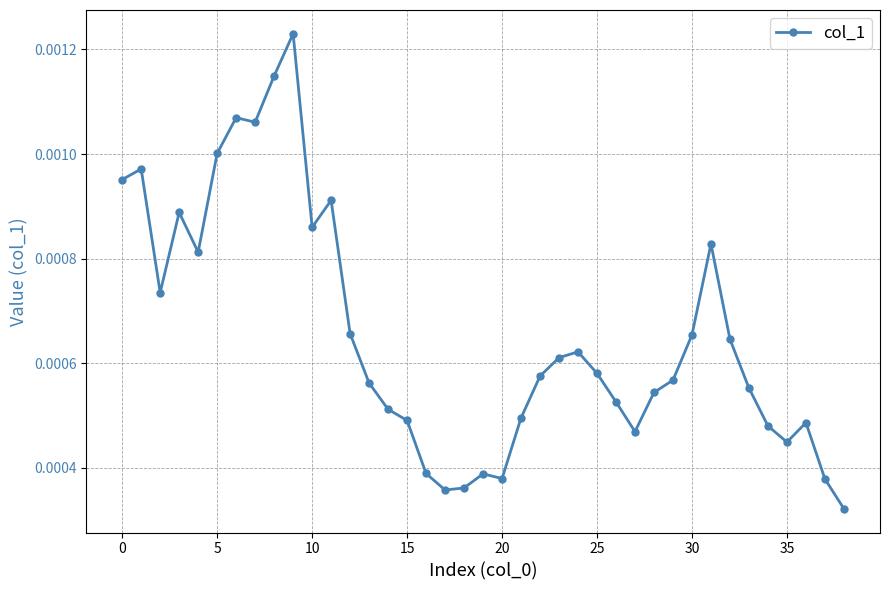

How many values are between 0 and 1?

39